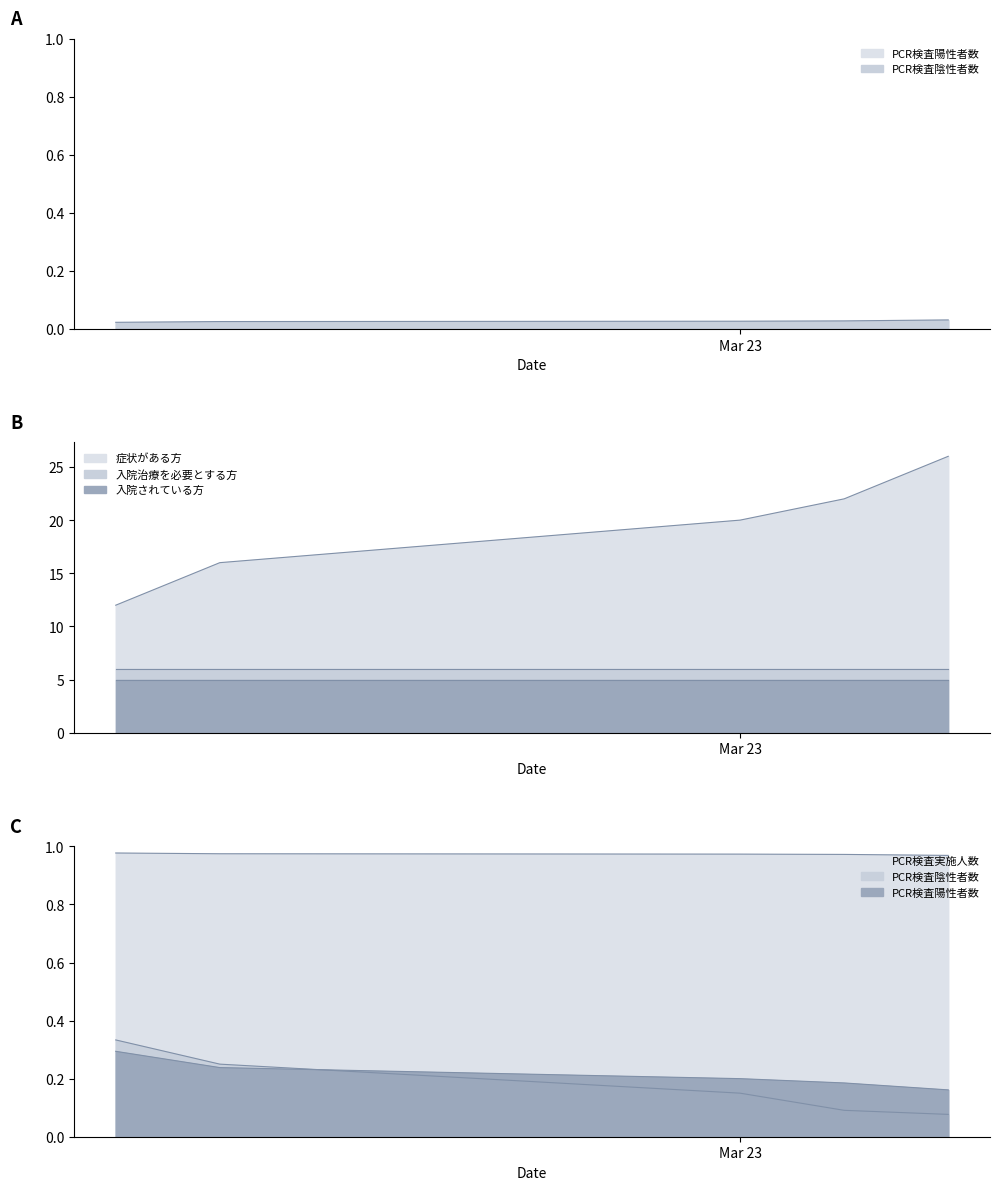

Which category has the highest value in the PCR検査陰性者数 series?

2020-03-17